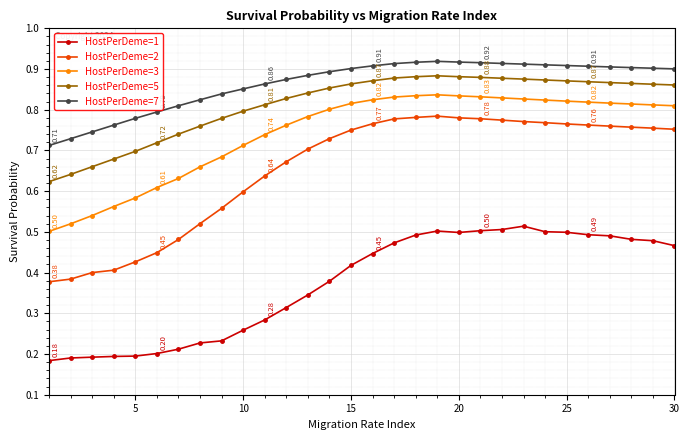

How many data points does each series have?

30